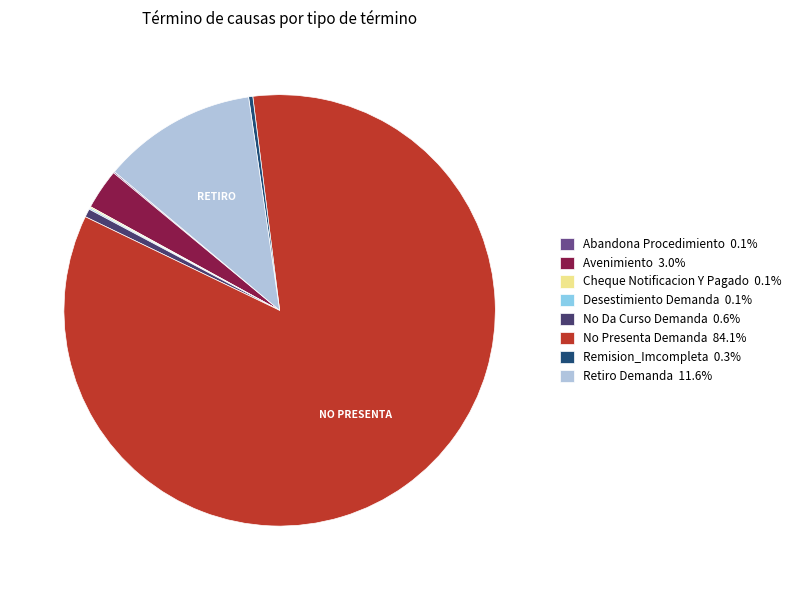

Is Avenimiento 3.0% the majority of the pie?

No